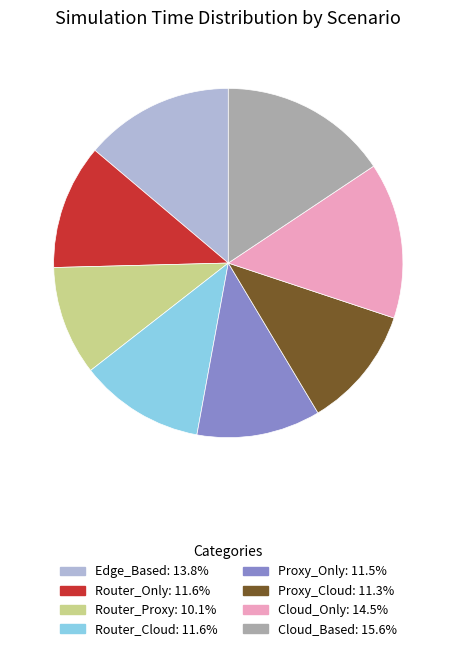

Which slice is the largest?

Cloud_Based